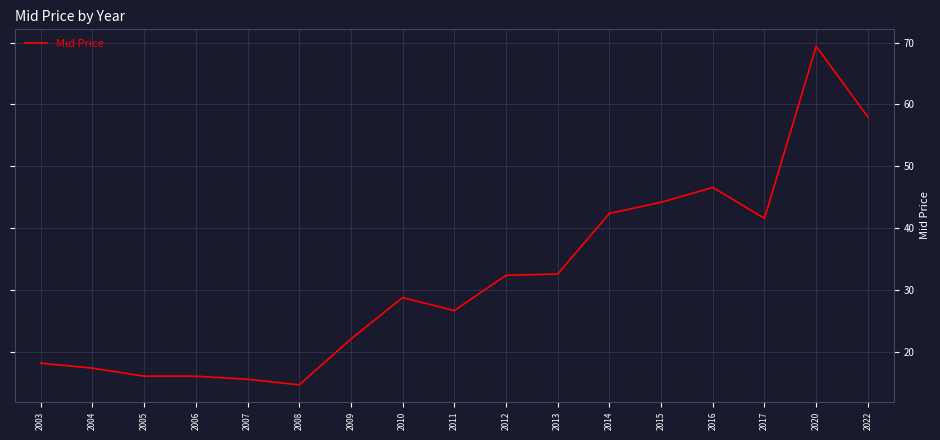

The chart shows a value of 44.2 at 2015. True or false?

True